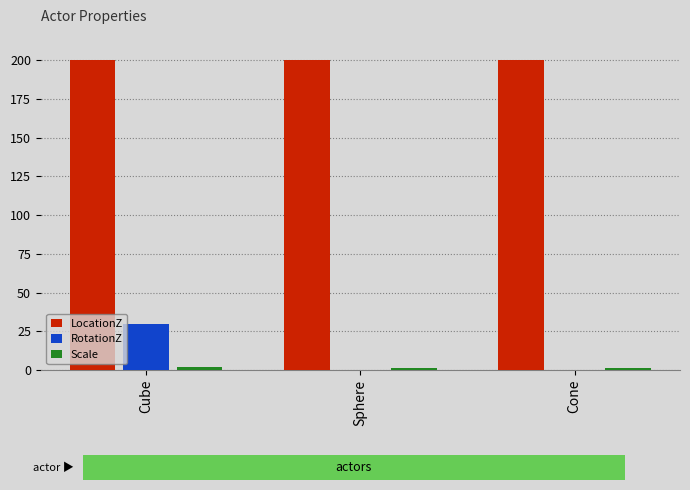

Which series changed the most between Cube and Cone?

RotationZ